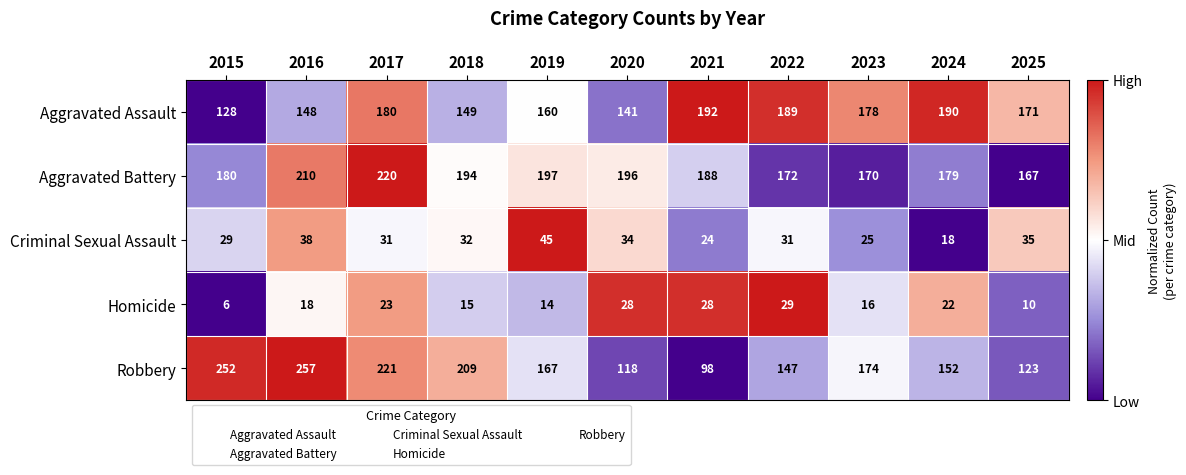

What is the spread (max minus min) of values at 2017?

198